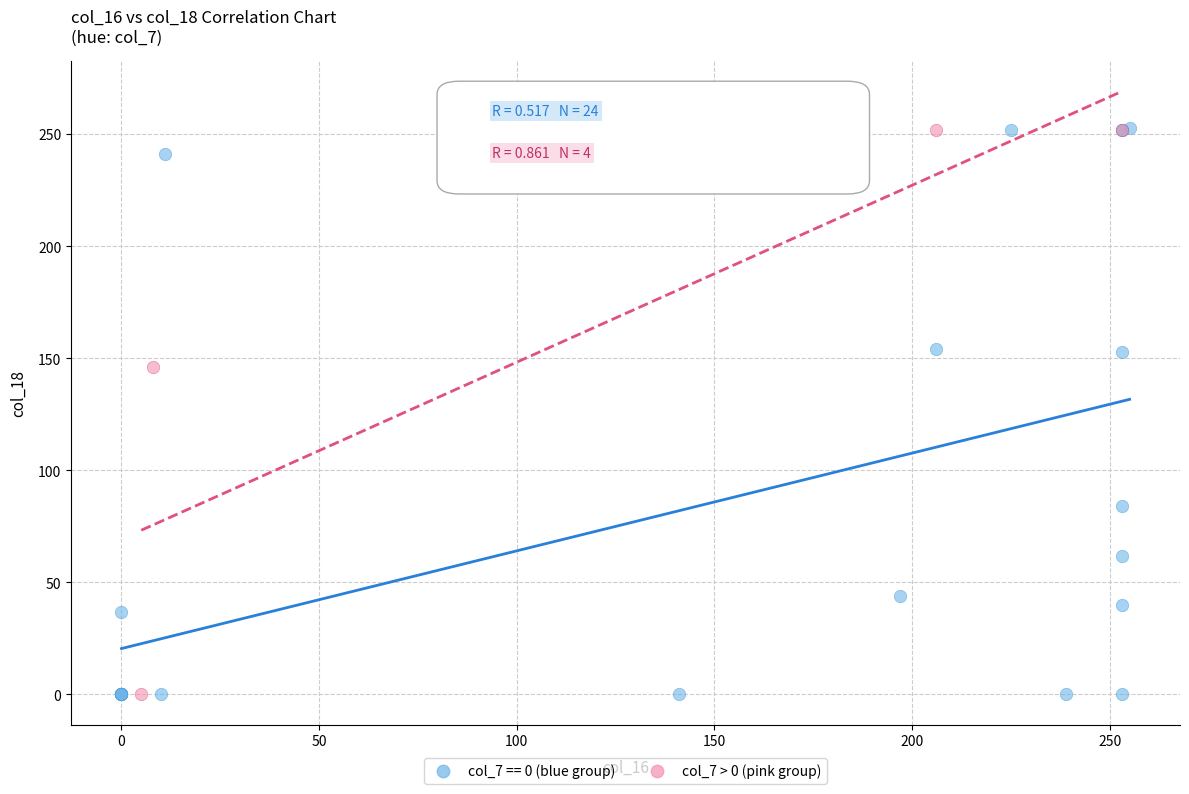

Which series has the largest Y range (max minus min)?

col_7 == 0 (blue group)